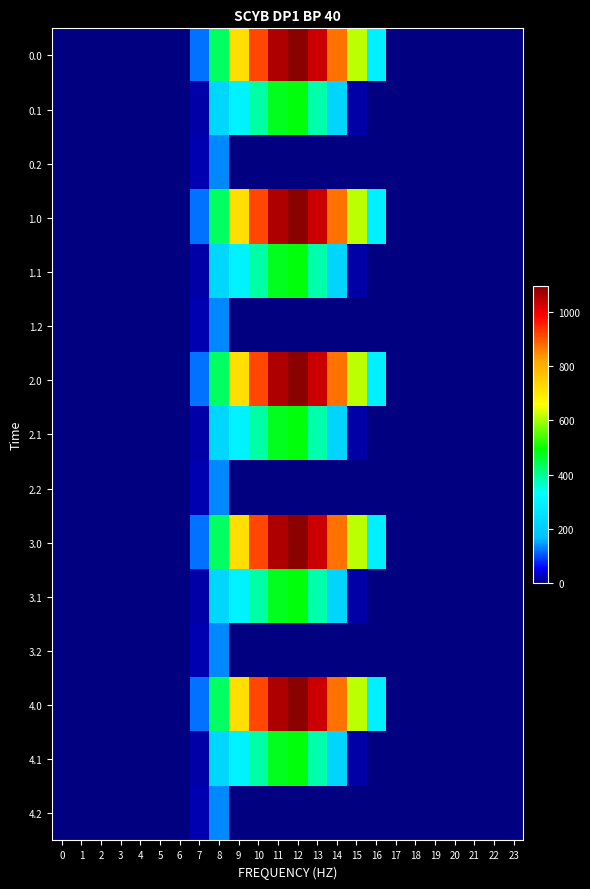

List the series in order of their peak value, highest first.

0.0, 1.0, 2.0, 3.0, 4.0, 0.1, 1.1, 2.1, 3.1, 4.1, 0.2, 1.2, 2.2, 3.2, 4.2